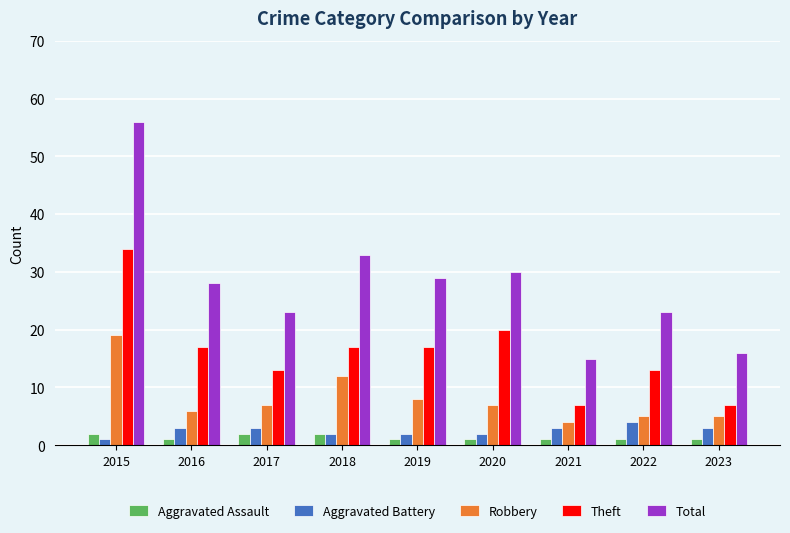

How many values in the Aggravated Battery series are below 3?

4